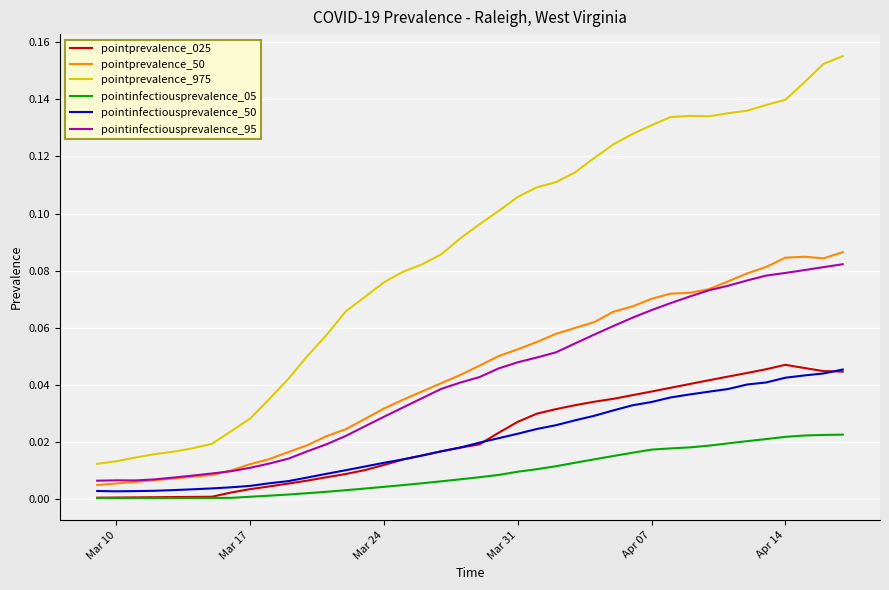

Does the chart have visible grid lines?

Yes